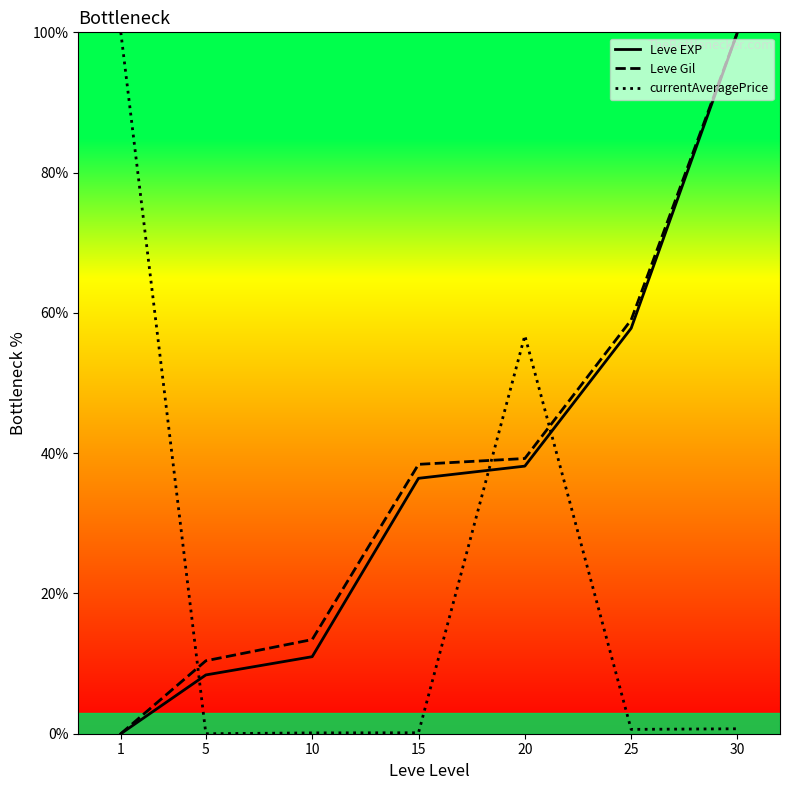

After their last crossing, which series has the higher values: currentAveragePrice or Leve Gil?

Leve Gil